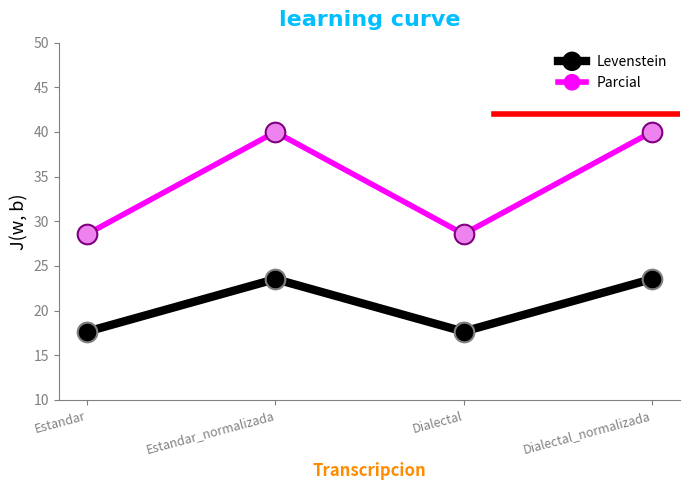

What is the total value across all series at Dialectal_normalizada?

63.5